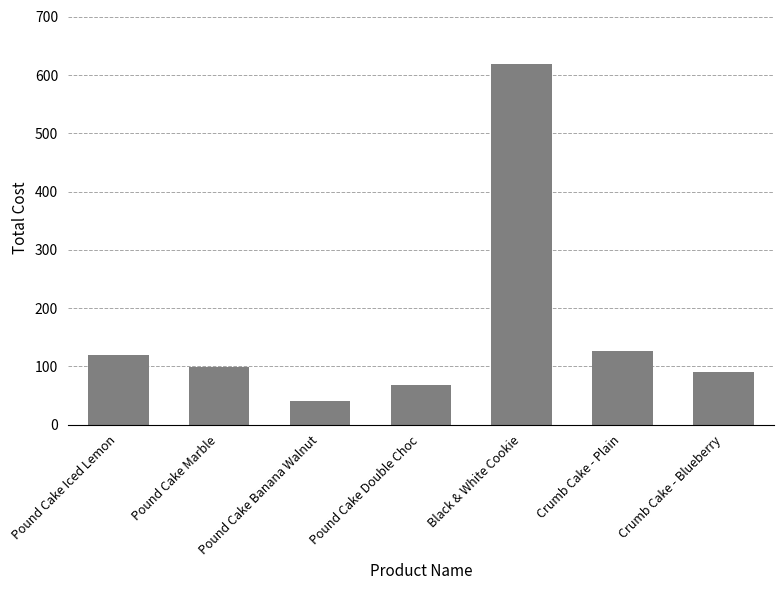

Which category has the highest value across all series?

Black & White Cookie